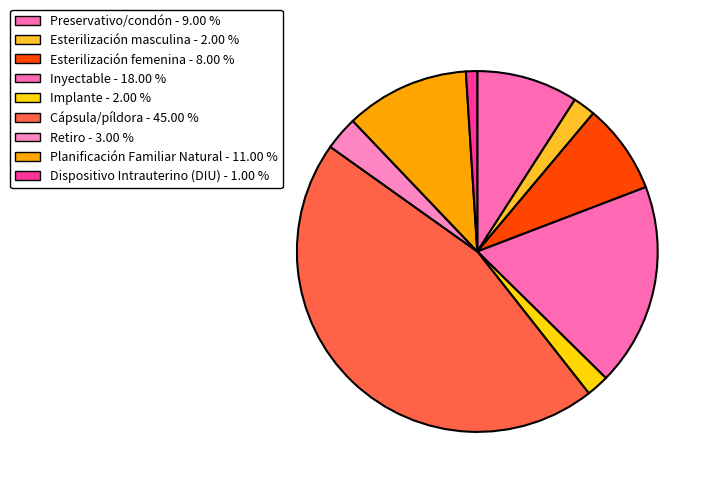

Which slice is the smallest?

Dispositivo Intrauterino (DIU)